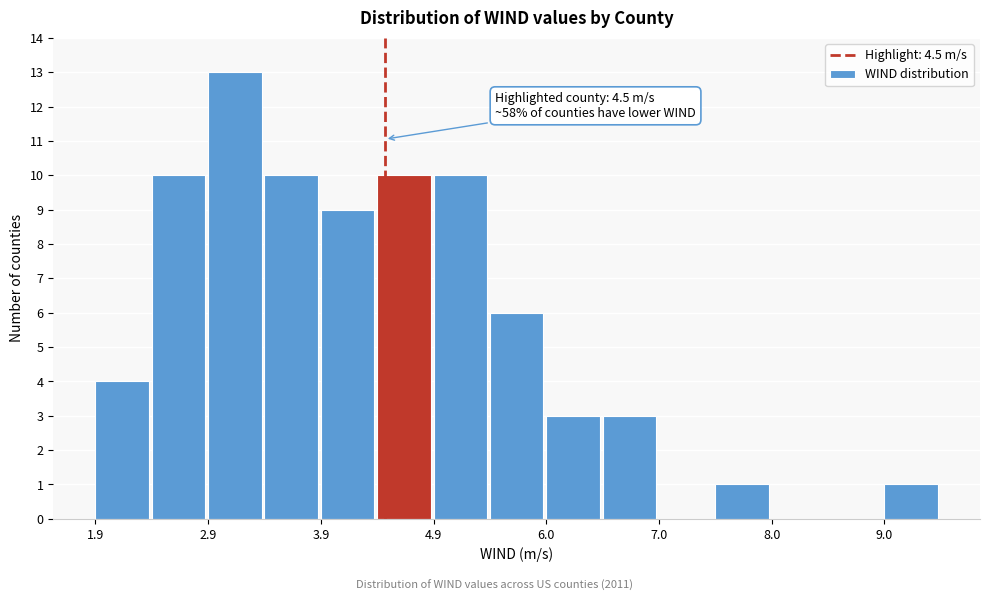

Around what value on the x-axis is the tallest bar? Give the approximate position of its centre, as read against the axis.

3.2